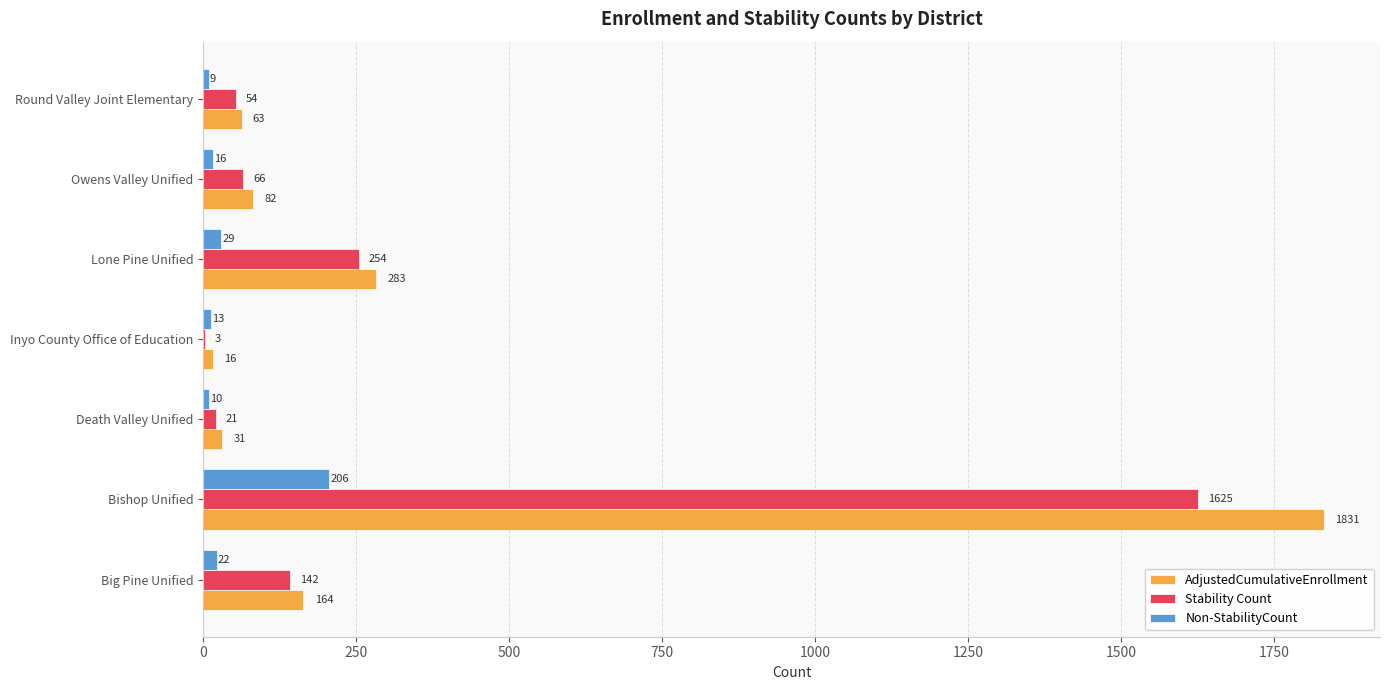

Is it true that AdjustedCumulativeEnrollment equals 1831 at Bishop Unified?

True